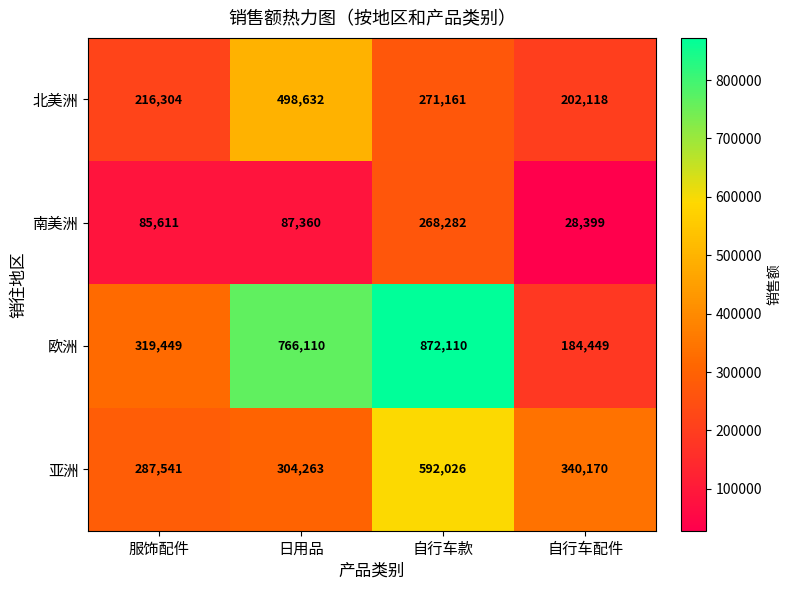

Rank the series by their average value, from lowest to highest.

南美洲, 北美洲, 亚洲, 欧洲